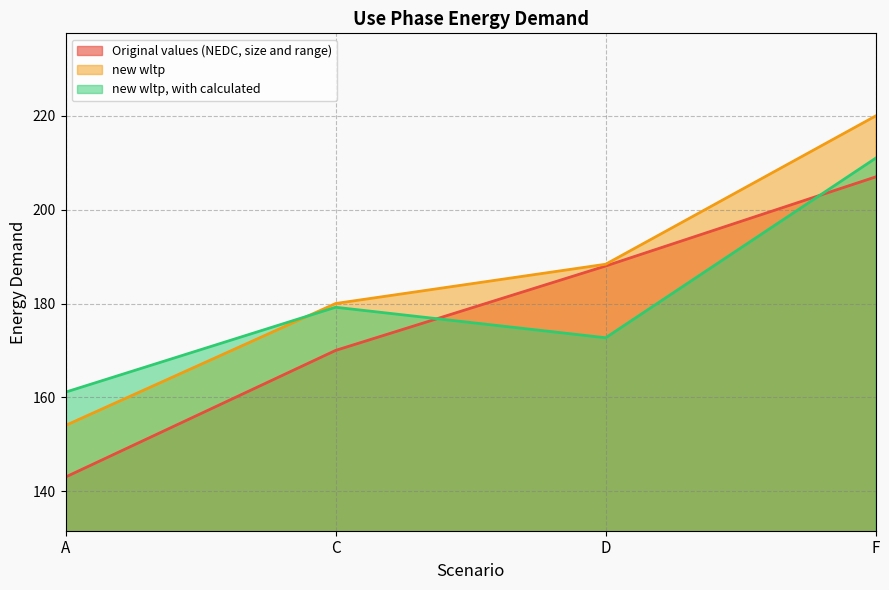

How many data points in new wltp are less than 188?

2